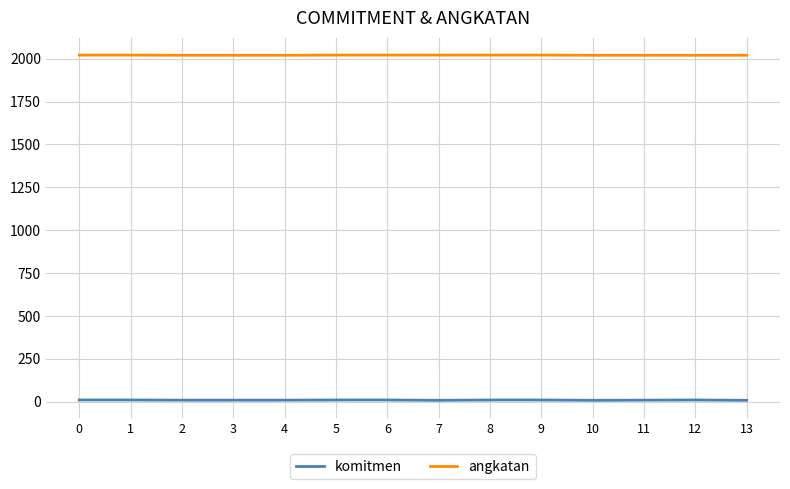

Which series has the widest spread of values?

komitmen